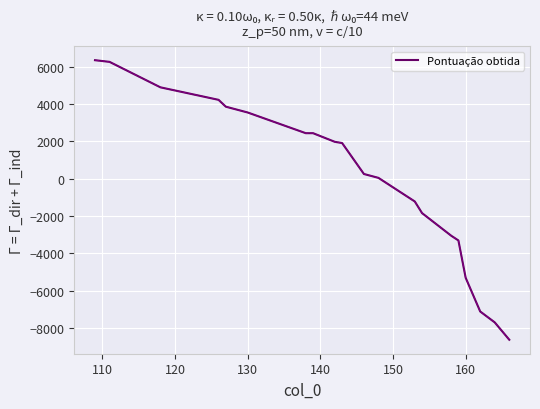

What is the difference between the maximum and minimum values?

15000.0